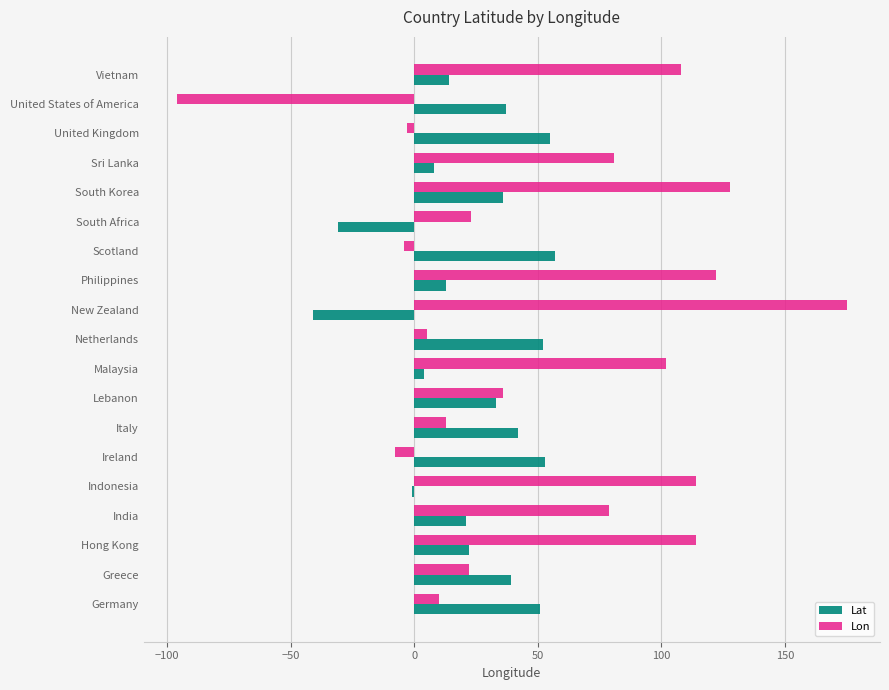

Rank the series by their average value, from lowest to highest.

Lat, Lon